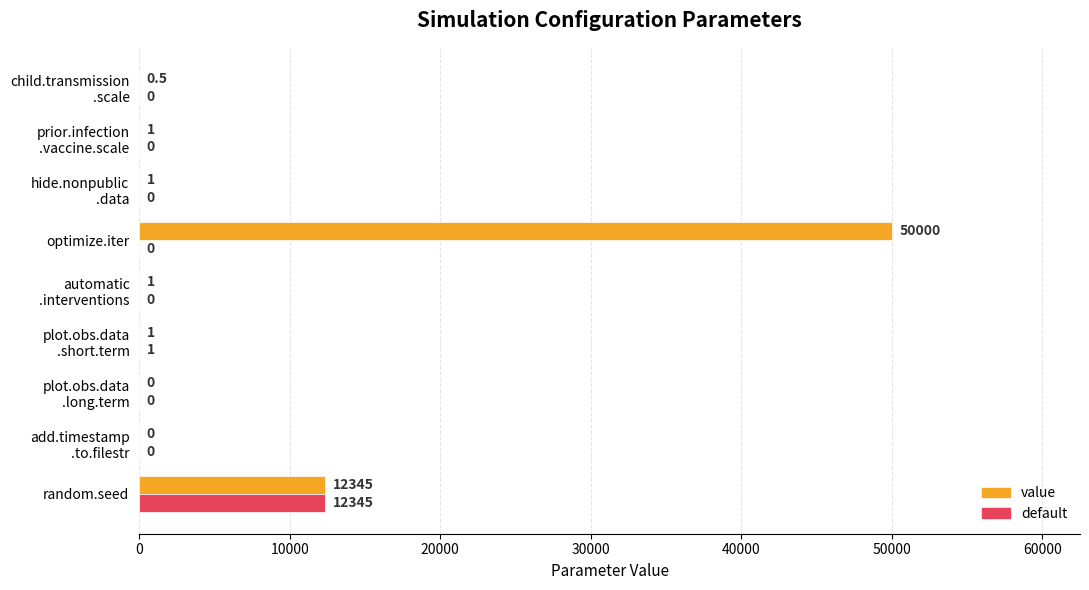

Are the bars grouped side by side (vs. stacked)?

Yes